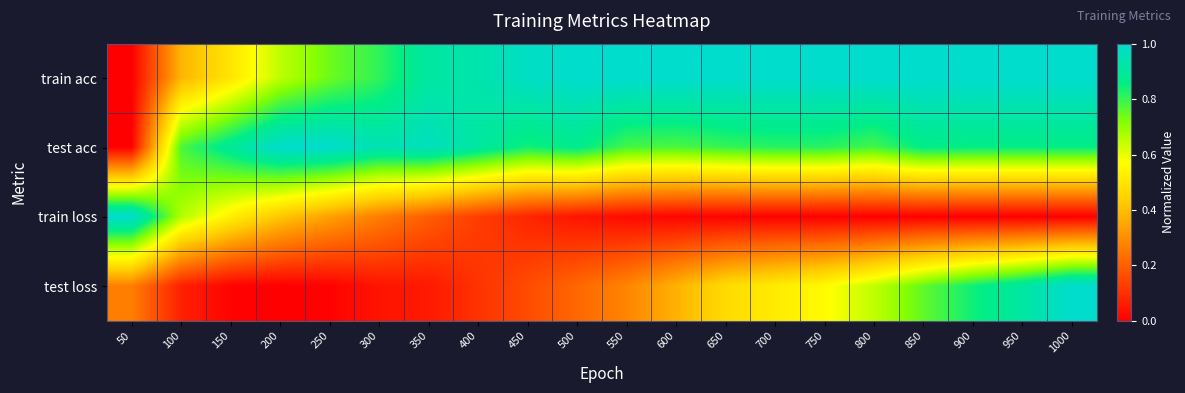

At which category is the sum across all series the highest?

1000